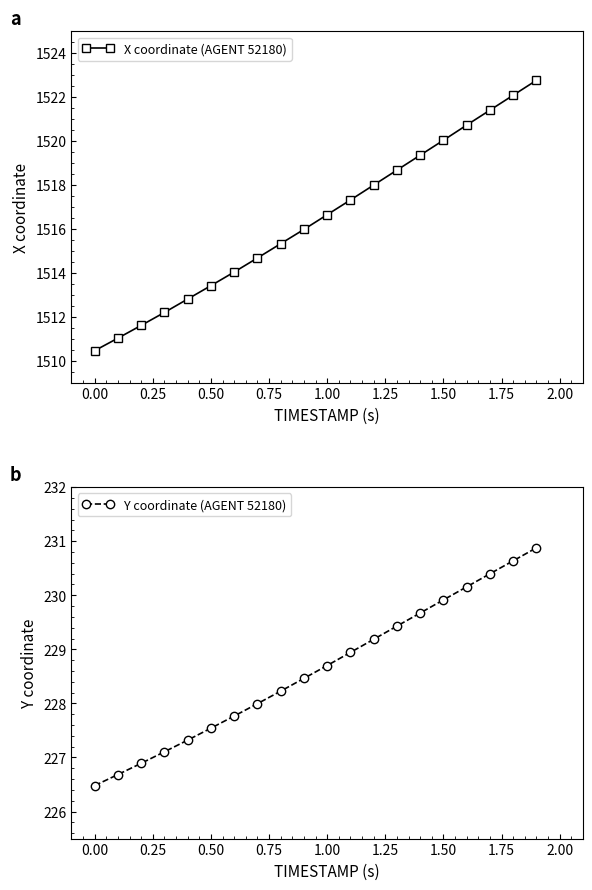

True or false: X coordinate (AGENT 52180) has more than 1 points higher than both neighbors.

False